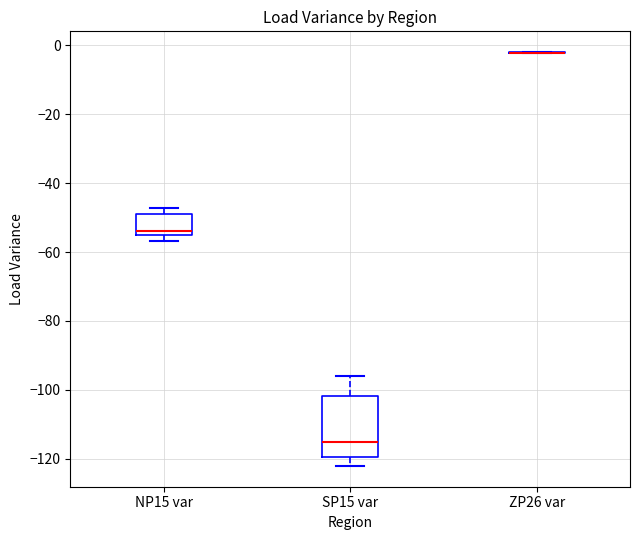

Where is the lower edge of the box for SP15 var on the y-axis? The values are not printed on the chart, so give them approximately, as read against the axis.

-120